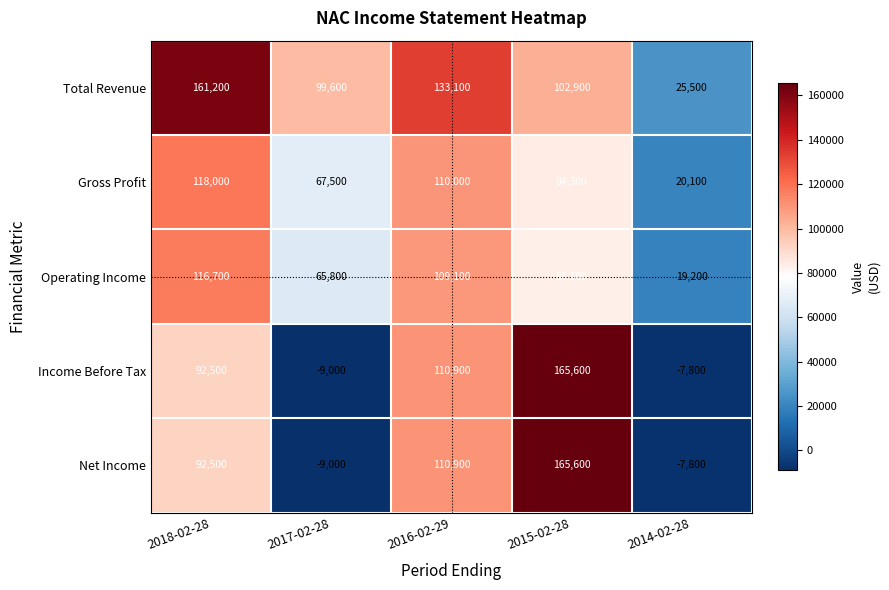

Reading left to right, transcribe all the data shown in this chart.

Total Revenue: 161200	99600	133100	102900	25500
Gross Profit: 118000	67500	110000	84300	20100
Operating Income: 116700	65800	109100	83100	19200
Income Before Tax: 92500	-9000	110900	165600	-7800
Net Income: 92500	-9000	110900	165600	-7800